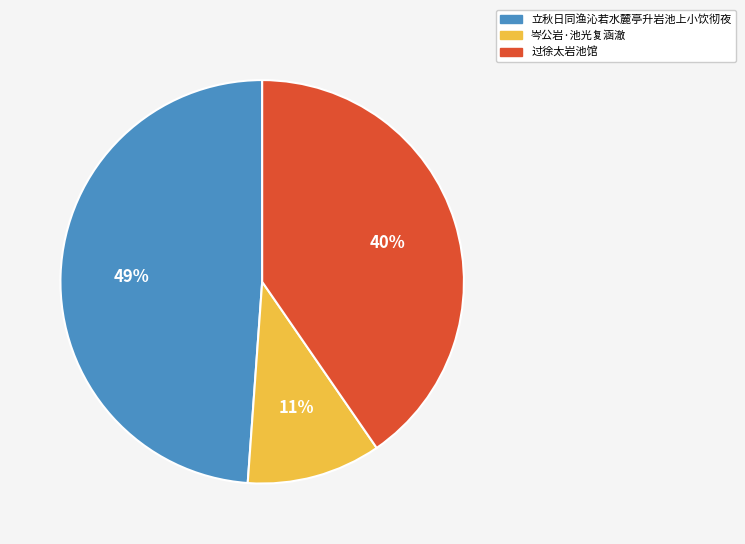

Rank the categories by value from lowest to highest.

岑公岩·池光复涵澈, 过徐太岩池馆, 立秋日同渔沁若水麓亭升岩池上小饮彻夜